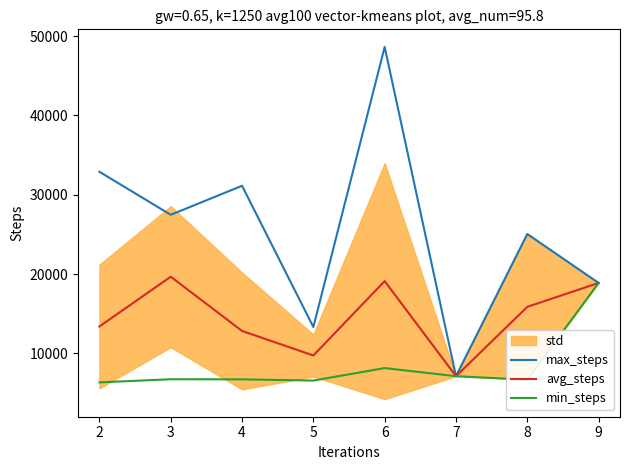

What is the greatest value displayed?

48628.0